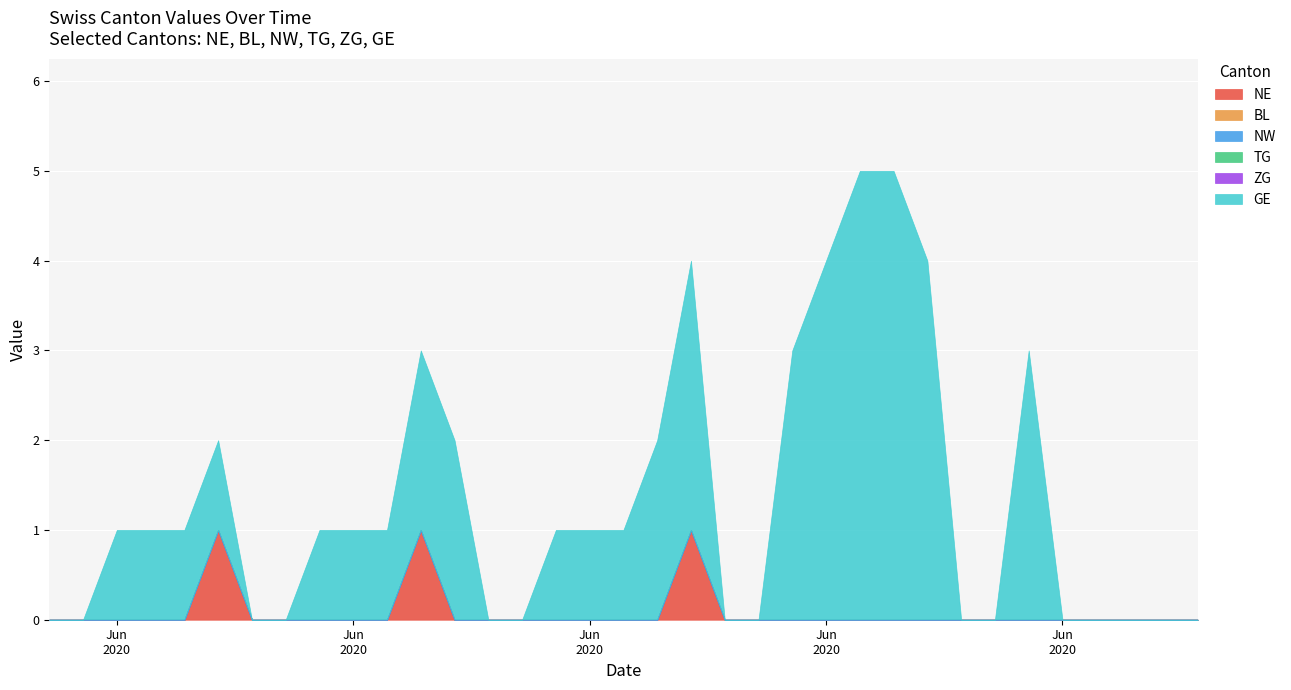

Which category has the lowest value across all series?

2020-05-31